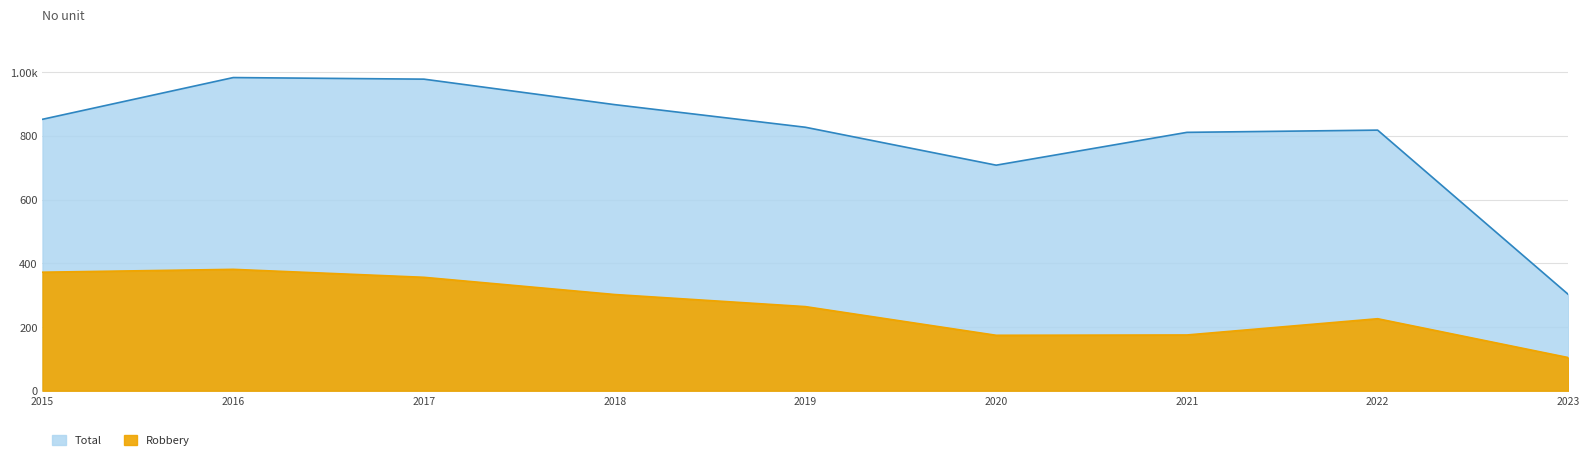

True or false: Robbery has more than 1 interior local peaks.

True